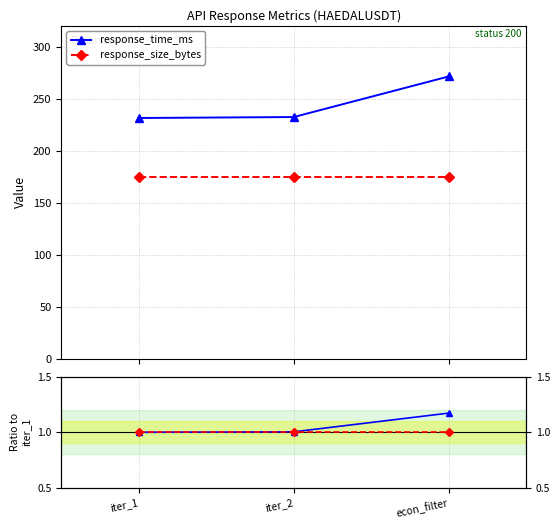

How many lines are shown in the chart?

2